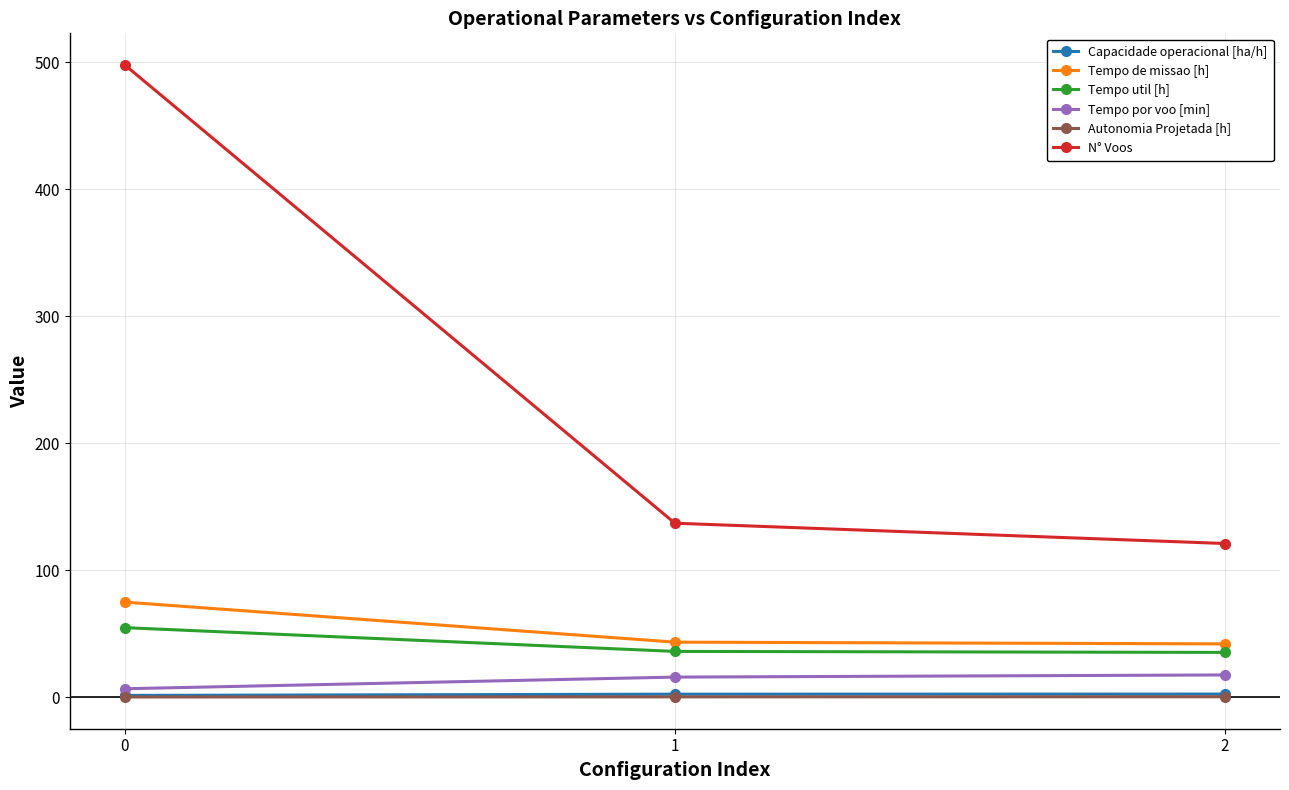

Which series has the largest total across all categories?

N° Voos